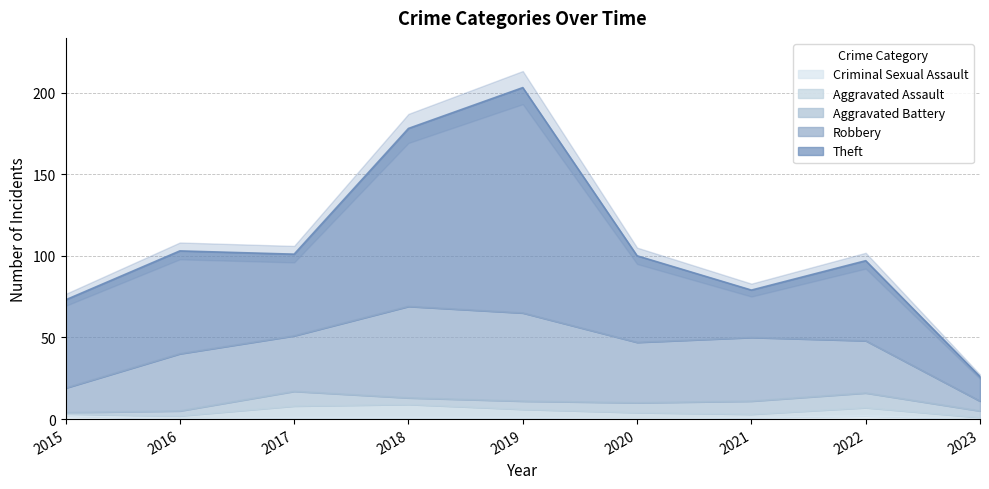

List the labels in order of Criminal Sexual Assault value, smallest first.

2016, 2020, 2023, 2017, 2018, 2019, 2021, 2015, 2022